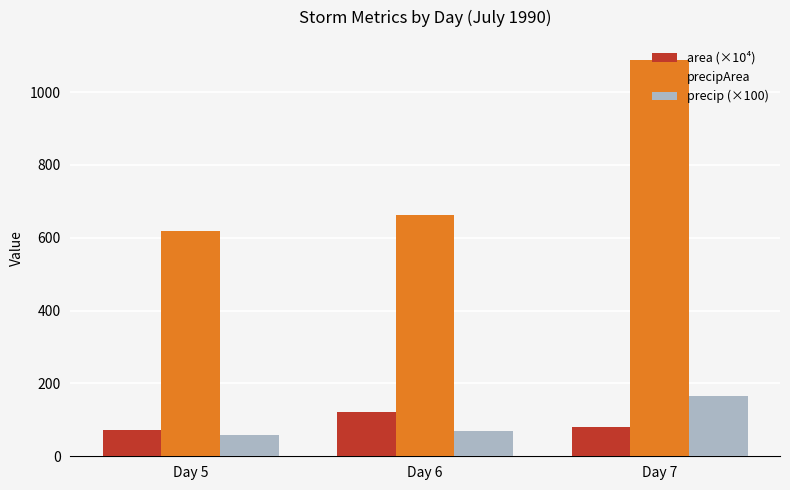

What is the smallest value displayed?

59.7